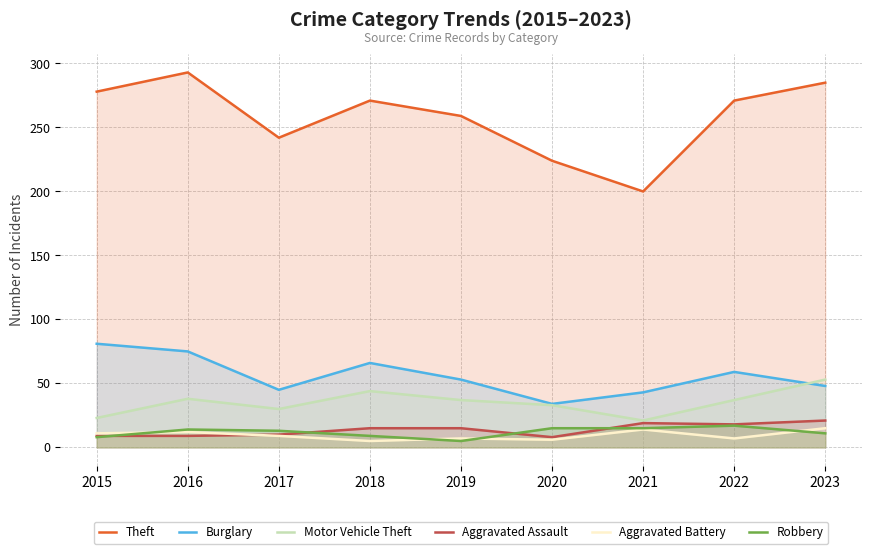

True or false: Aggravated Battery has more than 2 points higher than both neighbors.

True